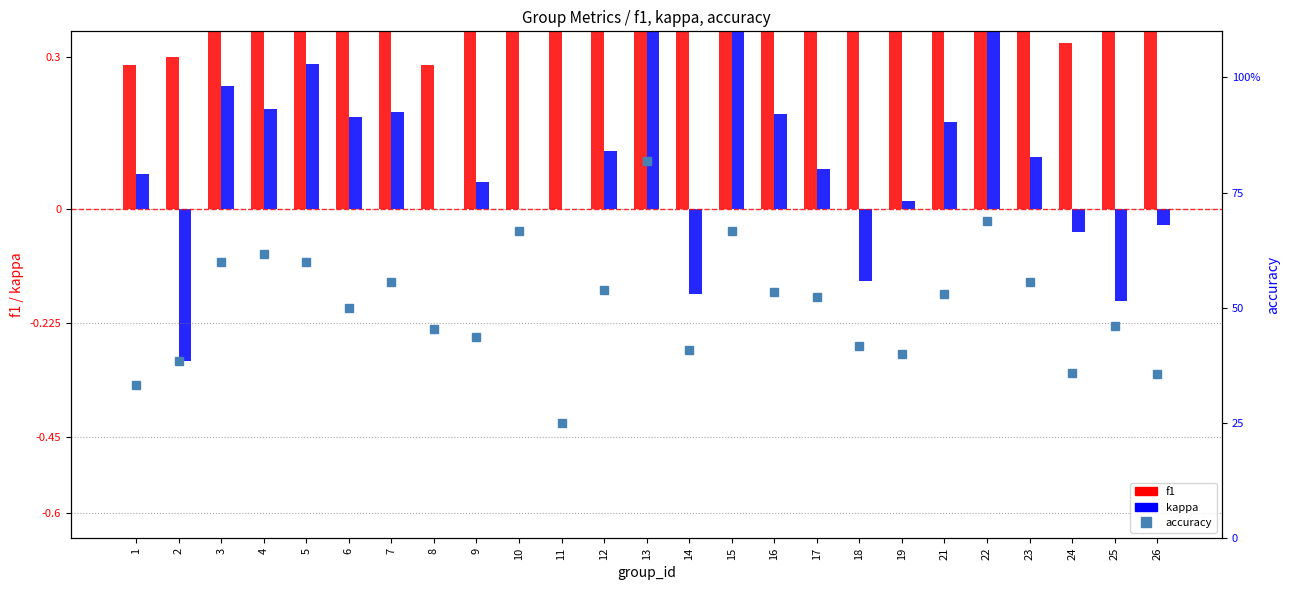

Rank the series by their maximum value, from highest to lowest.

accuracy, f1, kappa